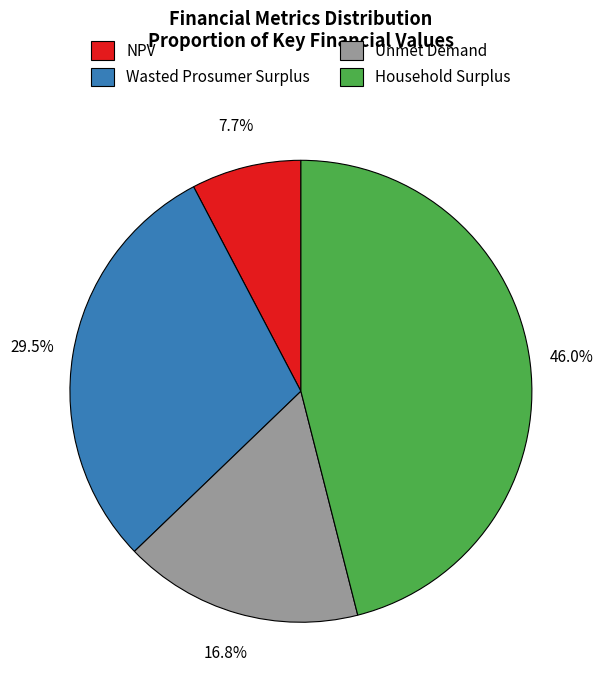

Does NPV represent more than half of the total?

No